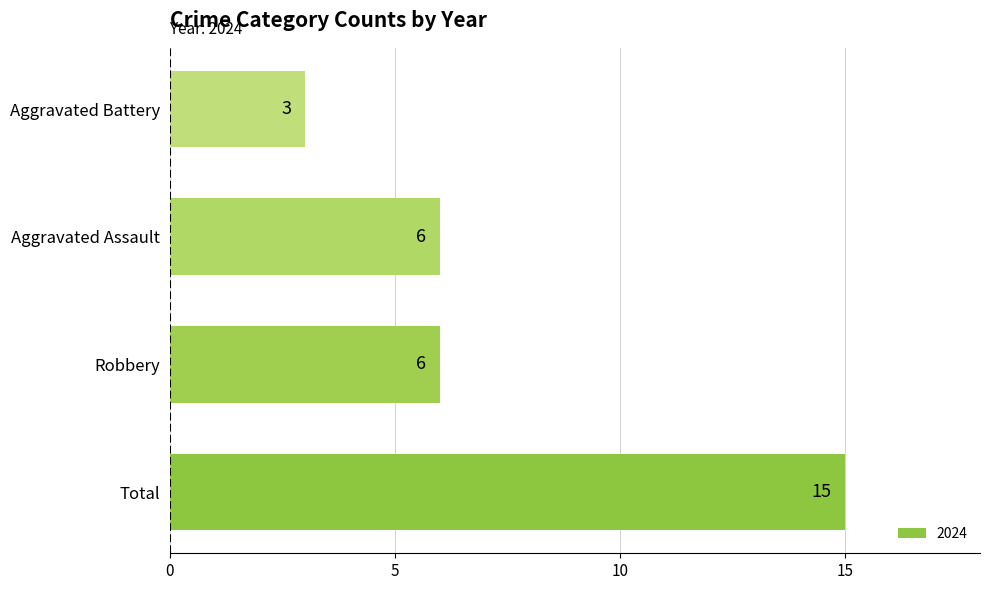

How many series are shown in this chart?

1